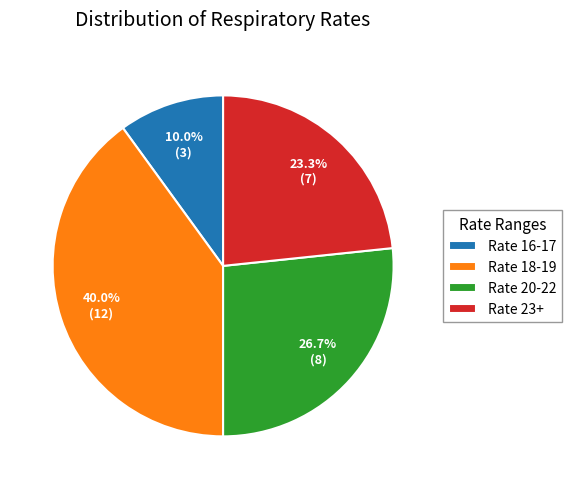

Count the number of slices in the pie.

4